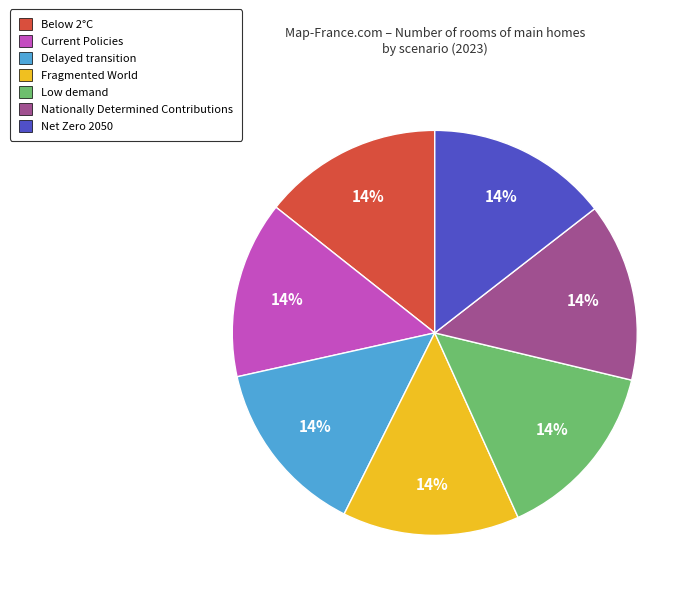

How many slices are in this pie chart?

7